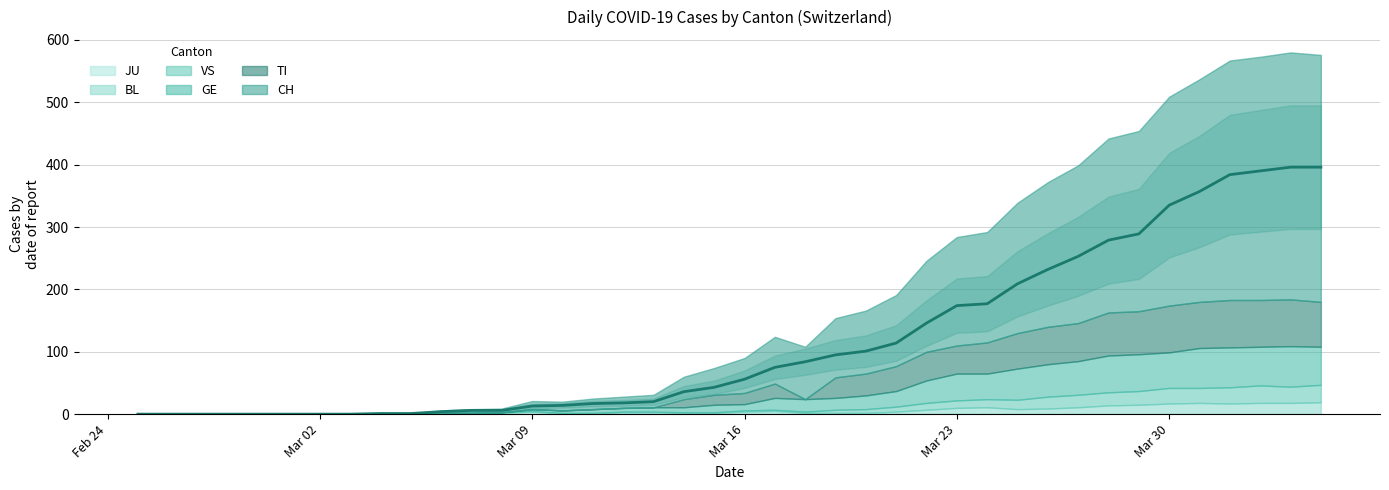

How many data points in CH are less than 56?

20